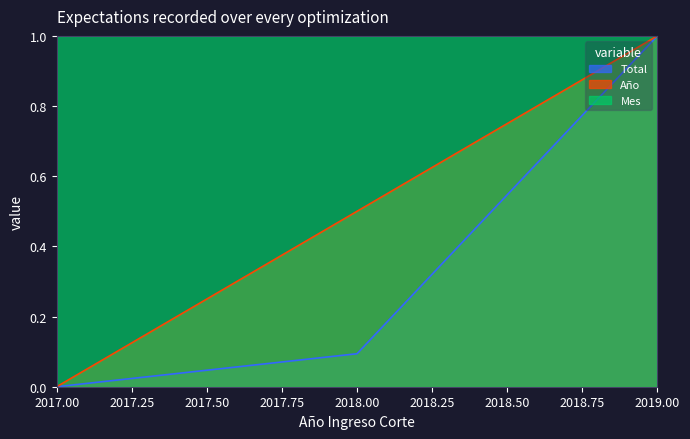

How many values in the Año series exceed 0?

2